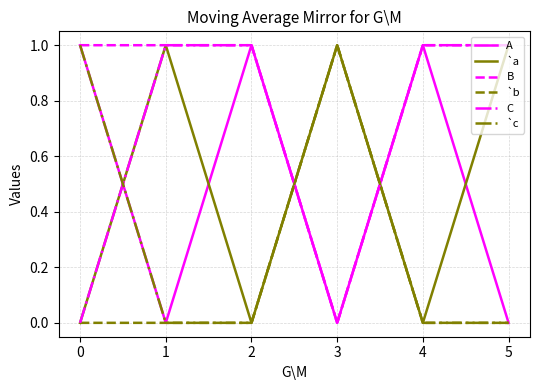

Which category has the lowest value in the B series?

3